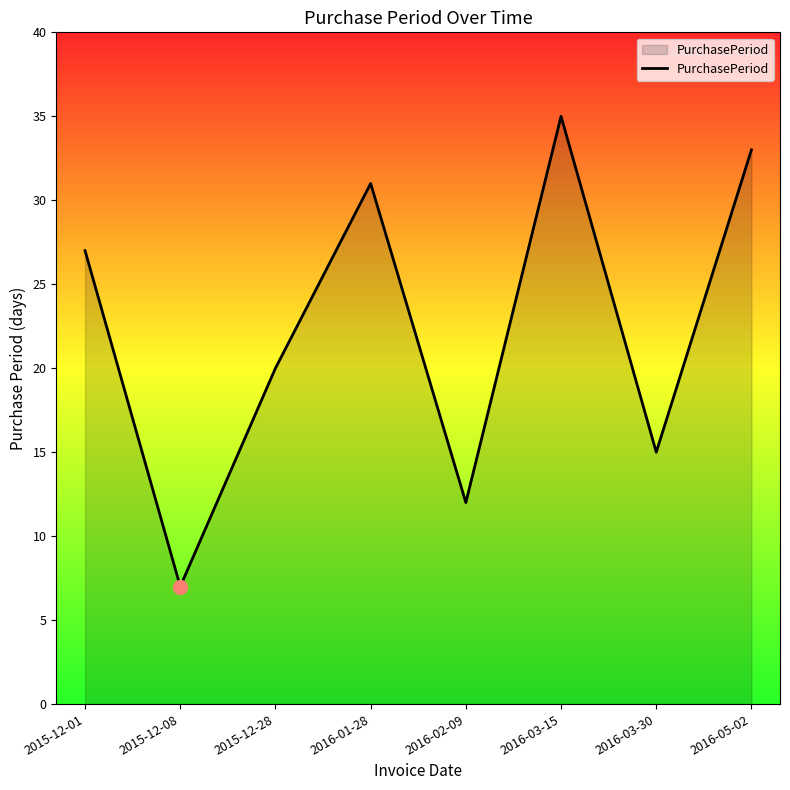

The chart shows a value of 31 at 2016-01-28. True or false?

True